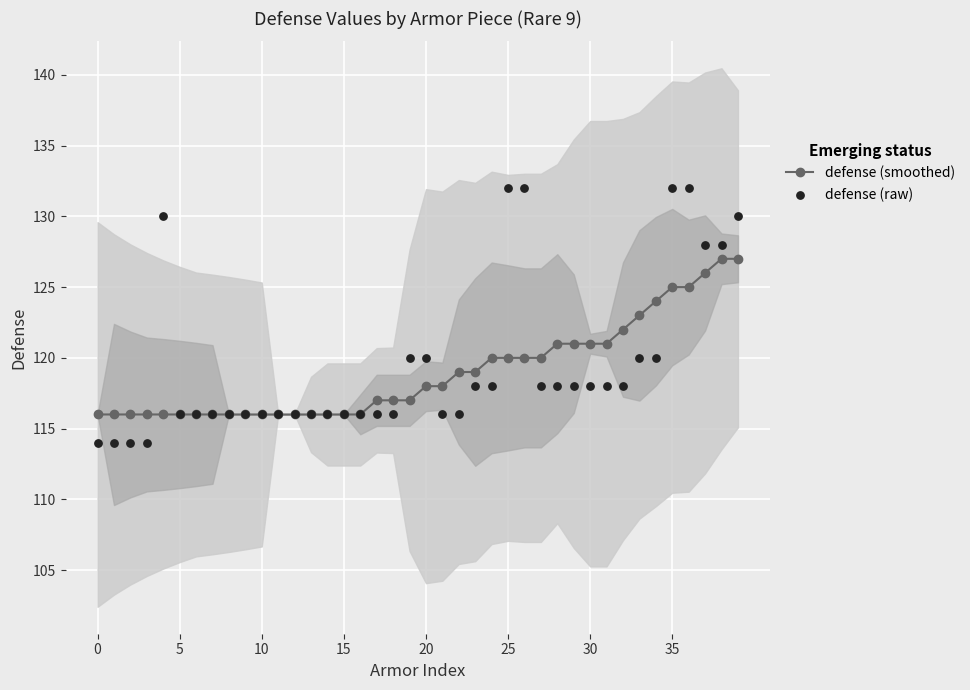

Which series contains the lowest Y value?

defense (raw)